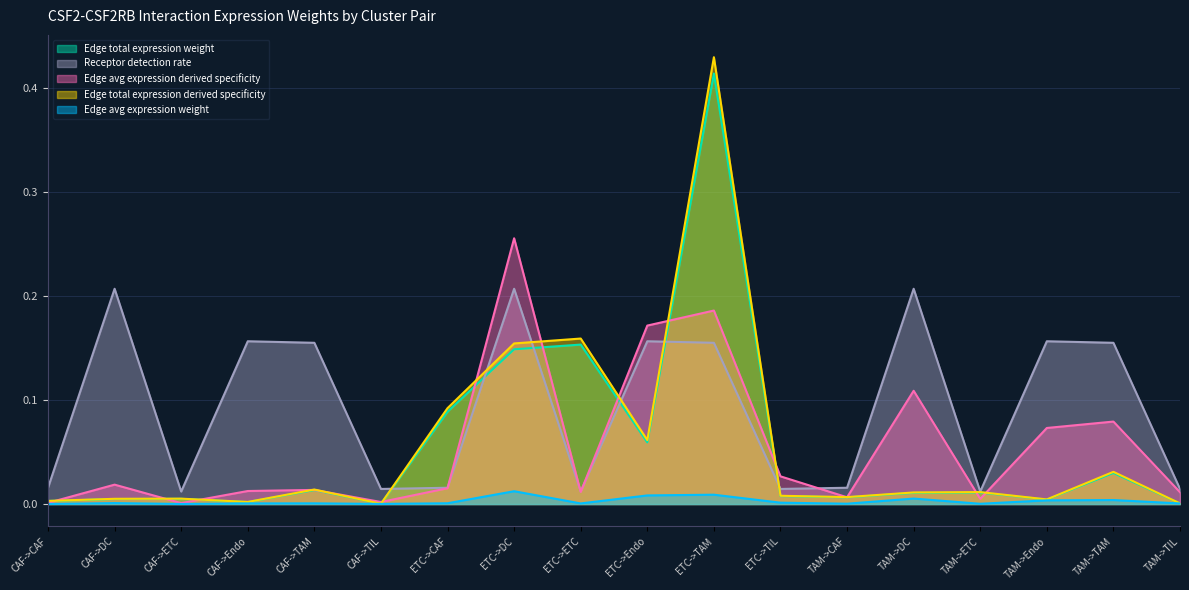

The value of Edge total expression derived specificity at TAM->DC is 0.0. True or false?

False